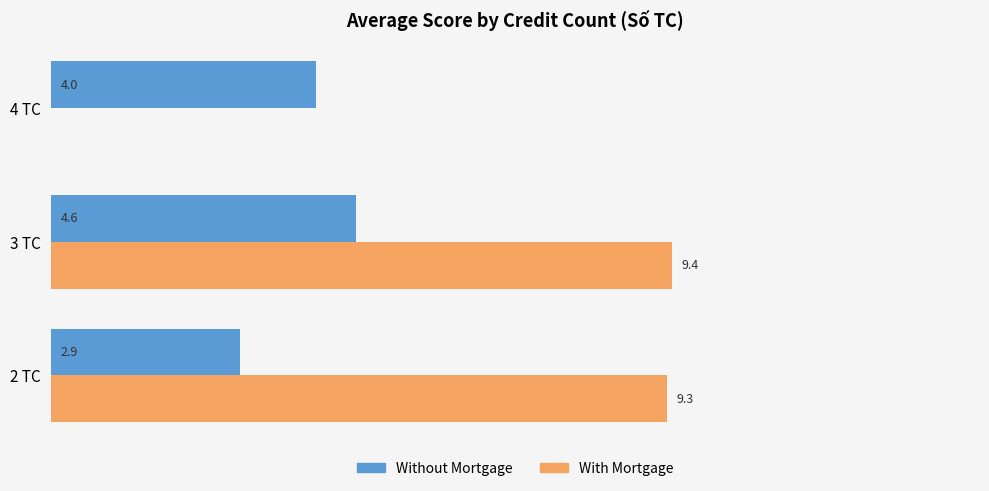

What is the difference between the maximum and minimum values in the With Mortgage series?

0.1